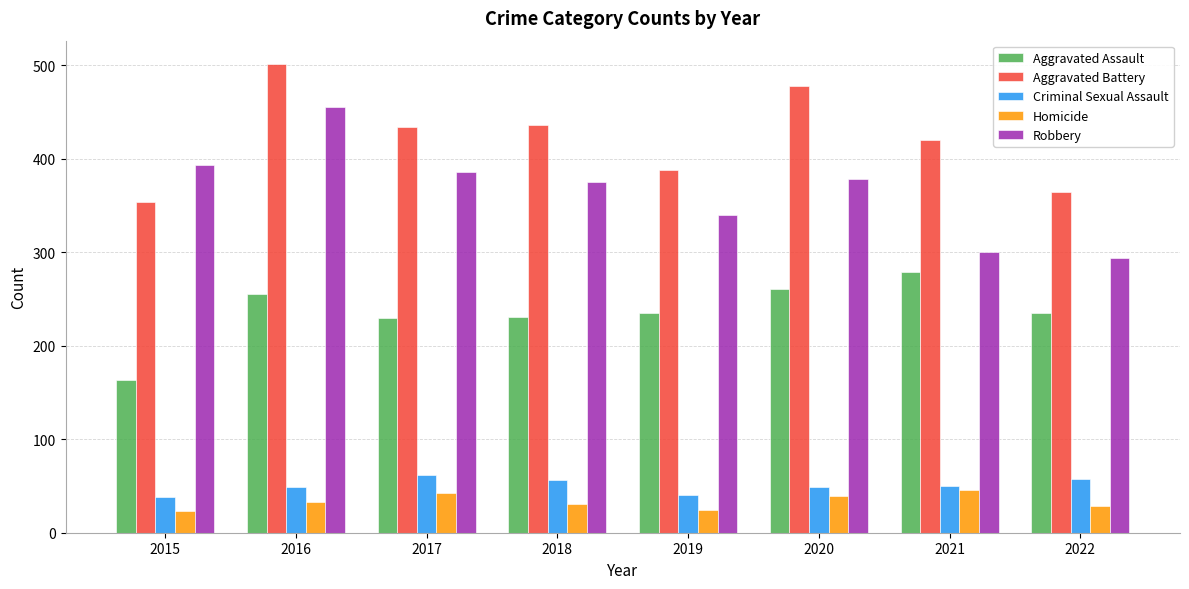

What value does the Aggravated Assault series have at 2015?

163